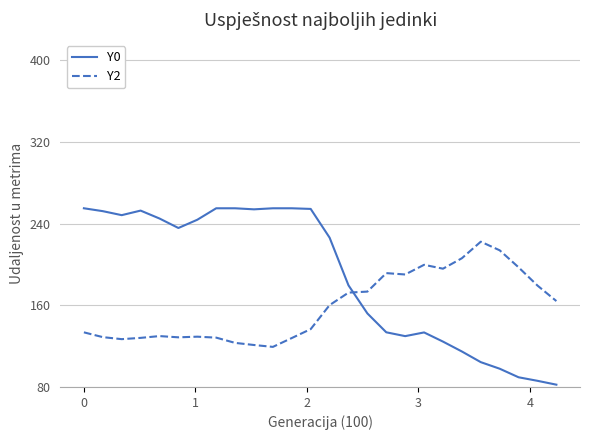

True or false: Y0 has more than 1 points higher than both neighbors.

True